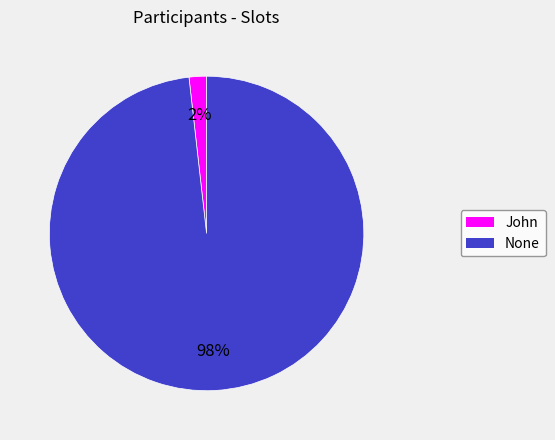

Rank the categories by value from lowest to highest.

John, None